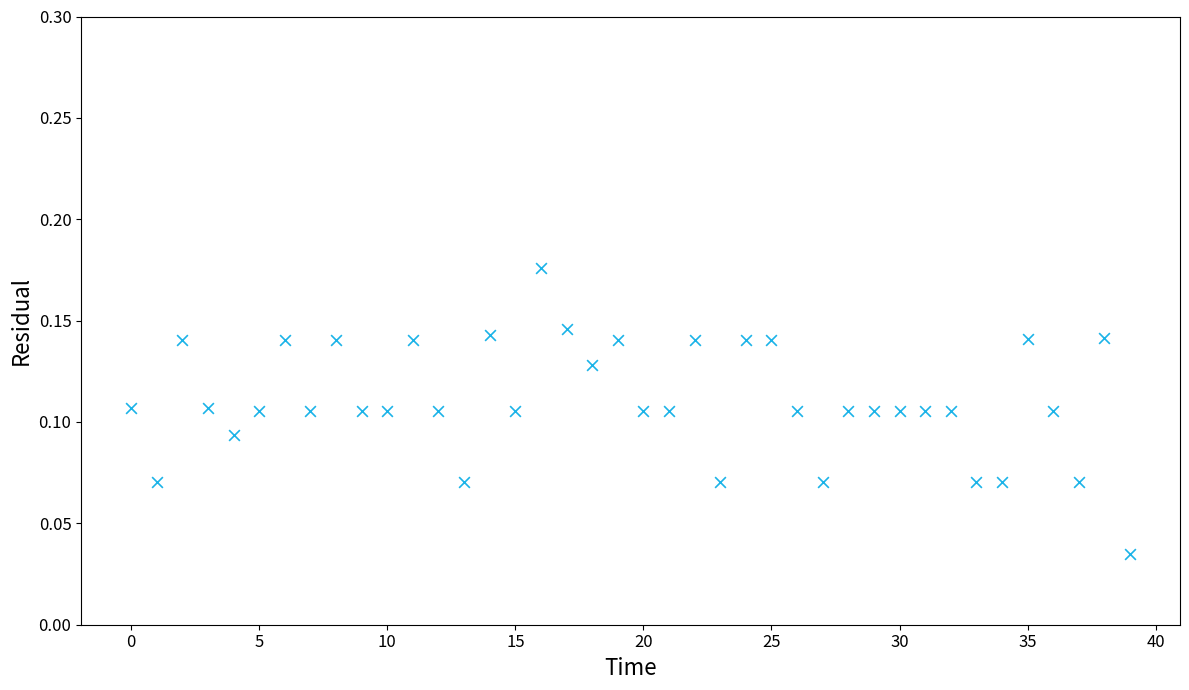

Count the number of points in this scatter plot.

40